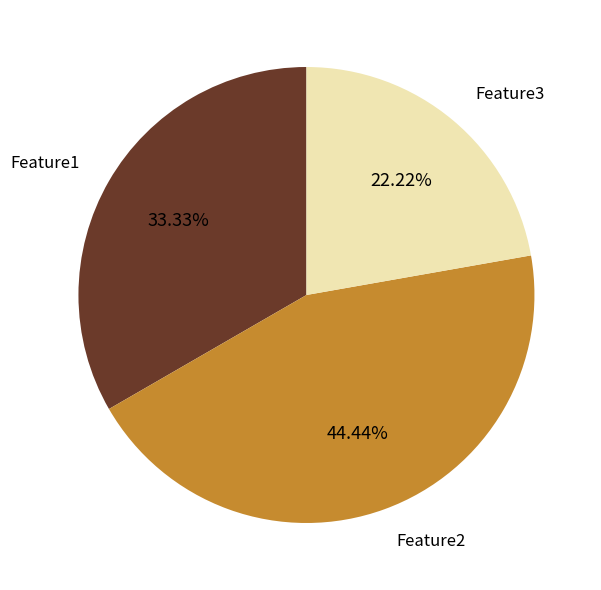

Which category has the smallest portion of the pie?

Feature3